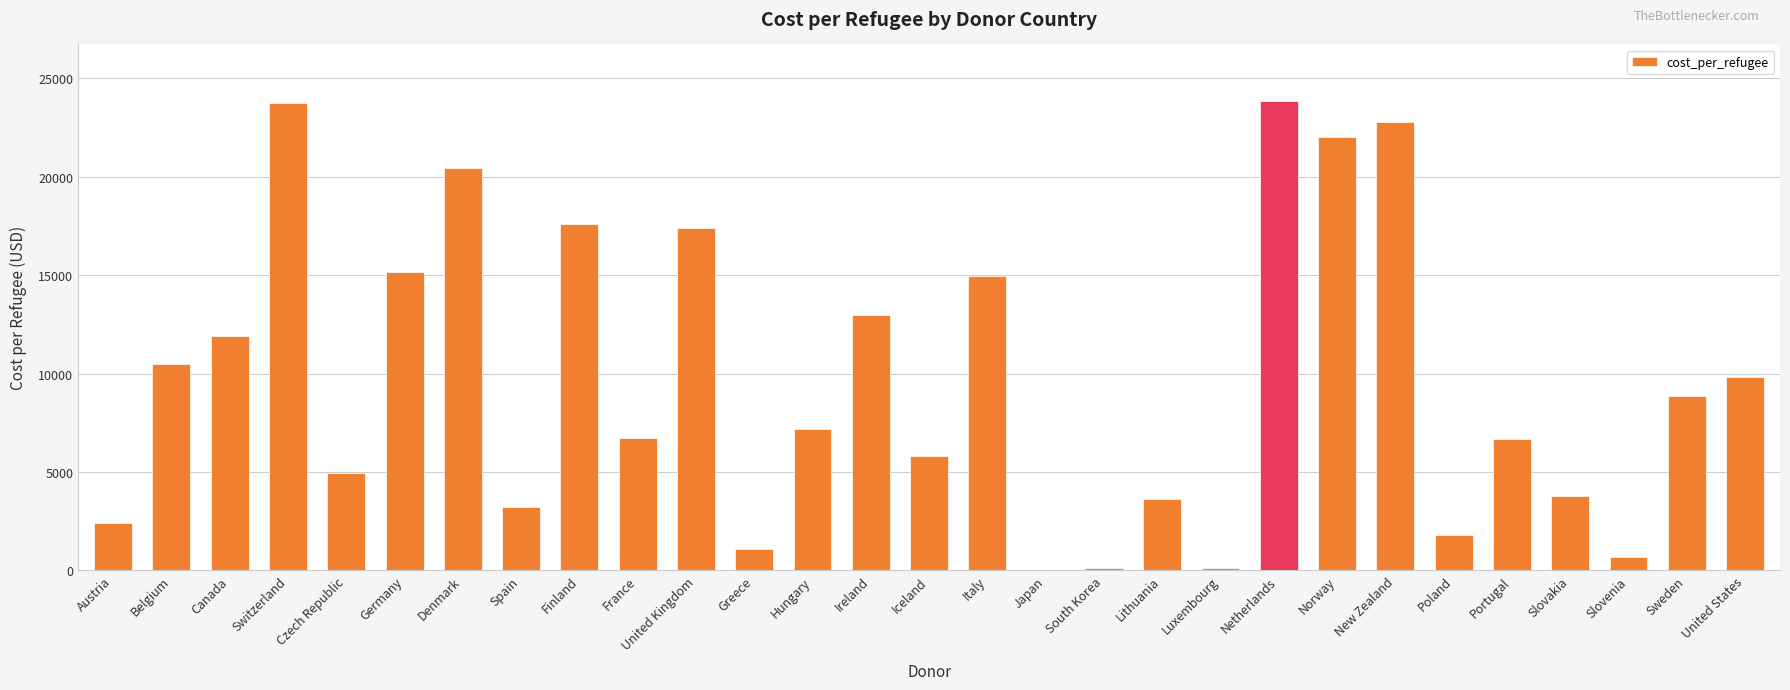

What is the sum of the values at Switzerland and Ireland?

36743.0